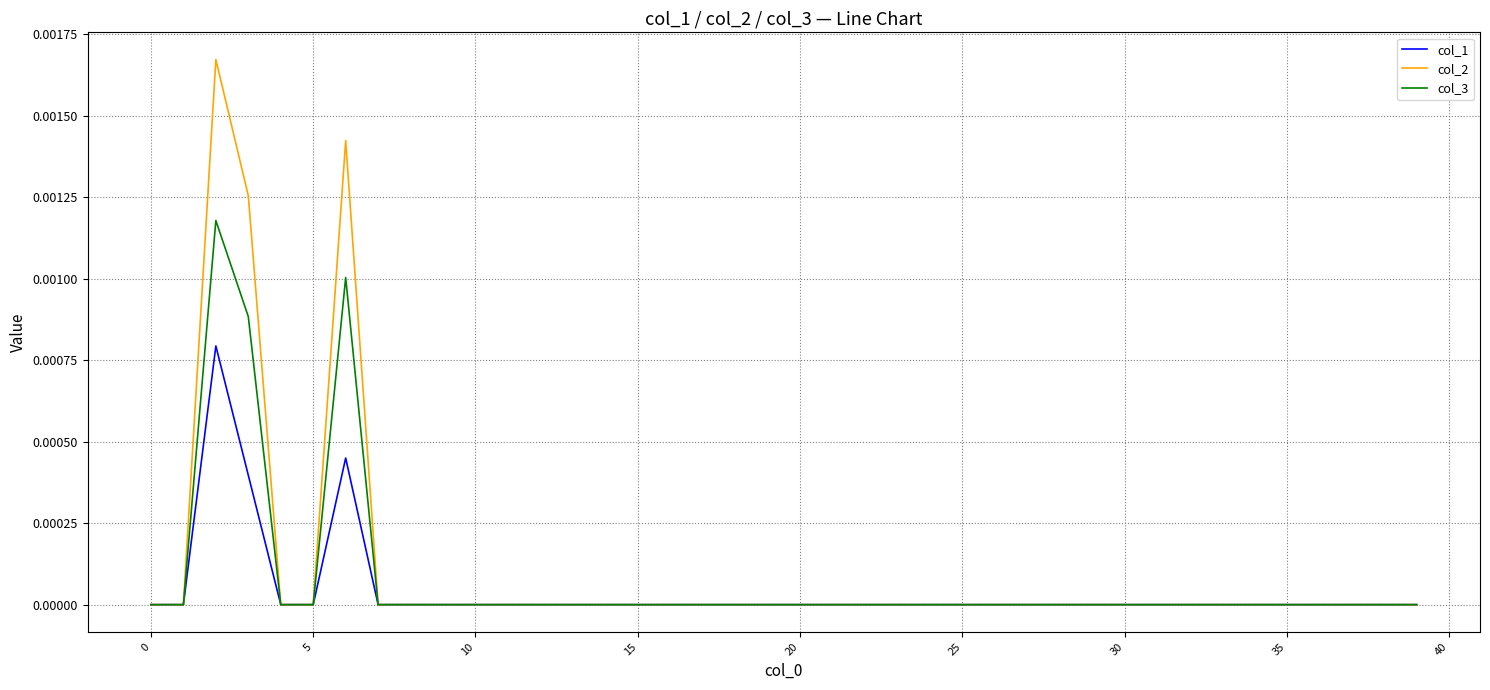

Which series has the largest range (max minus min)?

col_2